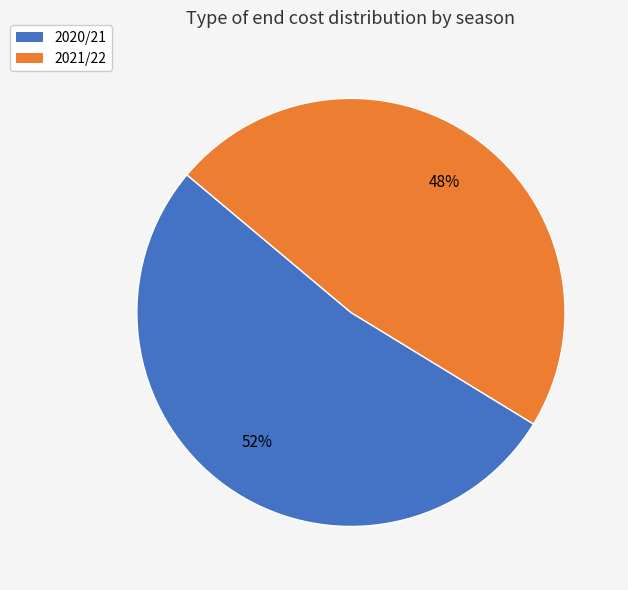

How many segments does this pie chart have?

2